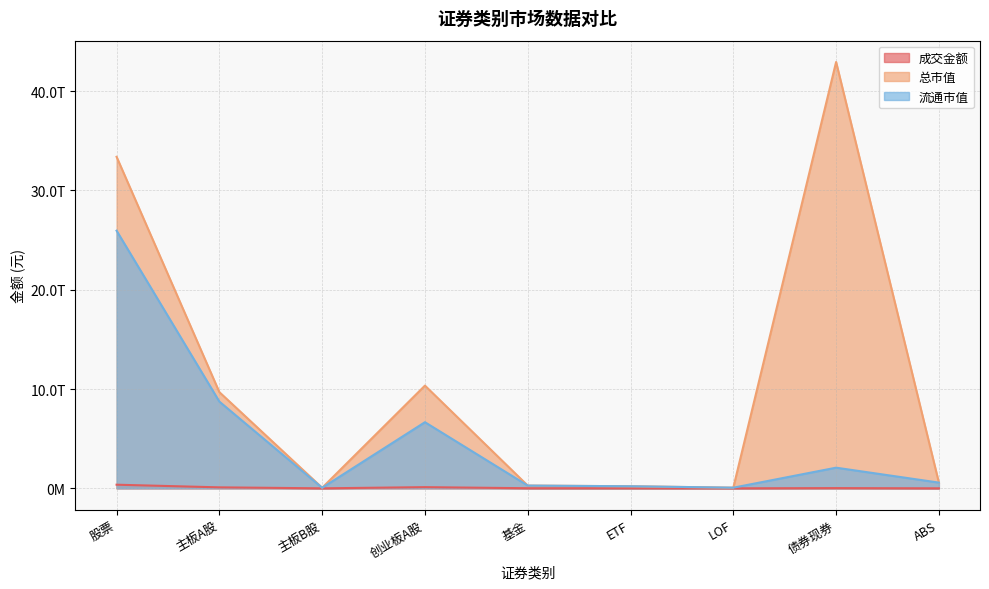

Rank the series at ETF from lowest to highest value.

成交金额, 总市值, 流通市值